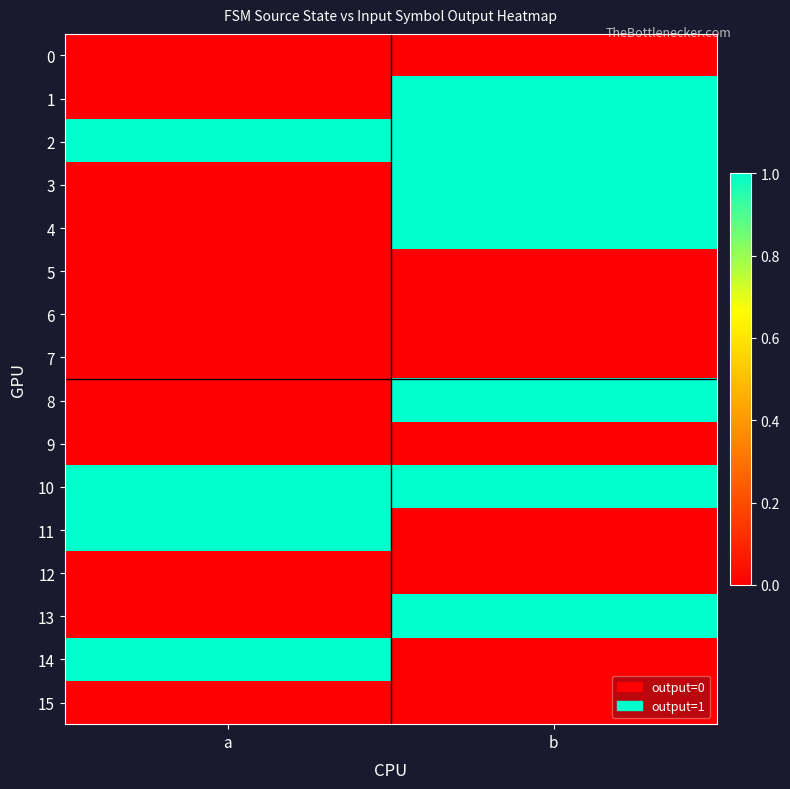

Reading left to right, what are all the values shown in this chart?

0: a=0	b=0
1: a=0	b=1
2: a=1	b=1
3: a=0	b=1
4: a=0	b=1
5: a=0	b=0
6: a=0	b=0
7: a=0	b=0
8: a=0	b=1
9: a=0	b=0
10: a=1	b=1
11: a=1	b=0
12: a=0	b=0
13: a=0	b=1
14: a=1	b=0
15: a=0	b=0